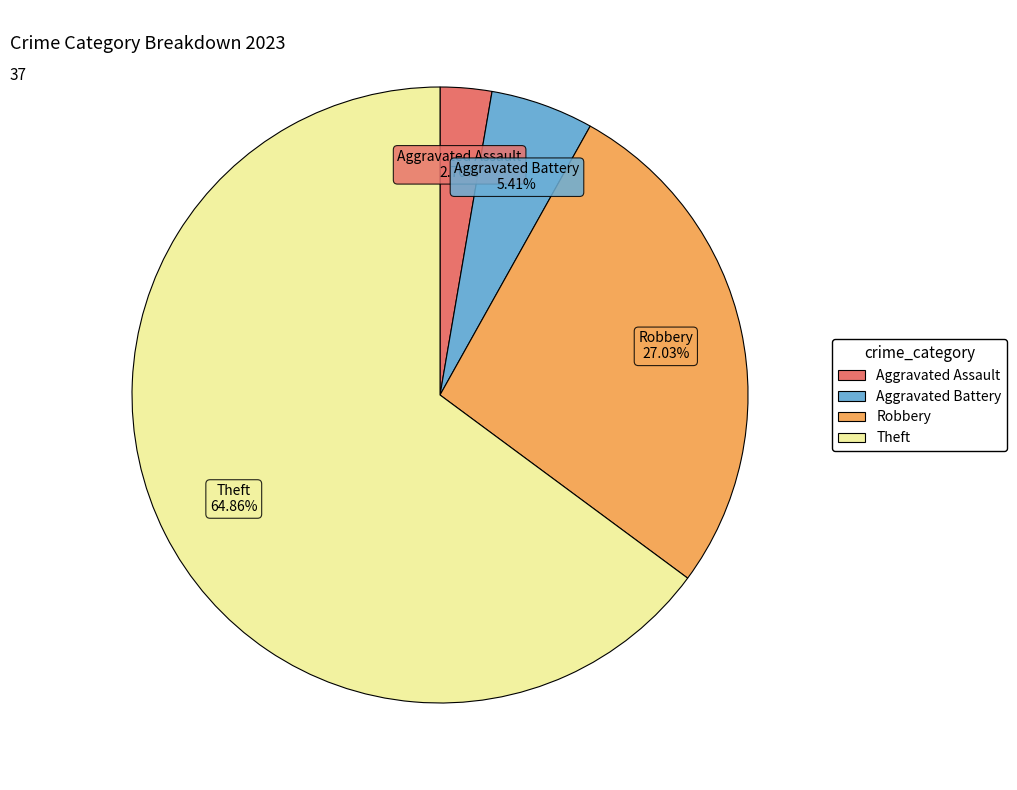

How many segments does this pie chart have?

4